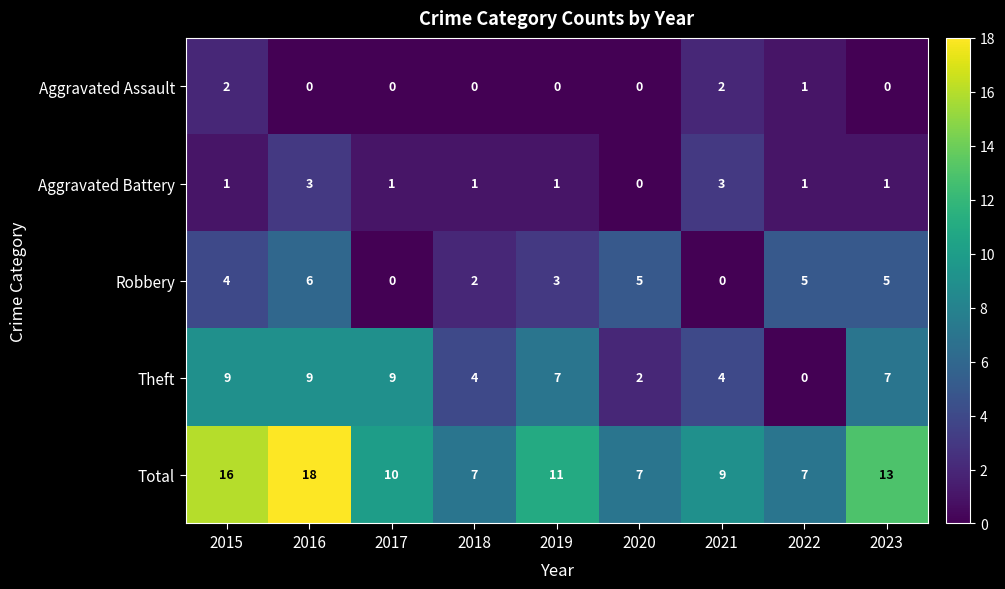

The value of Theft at 2015 is 2. True or false?

False